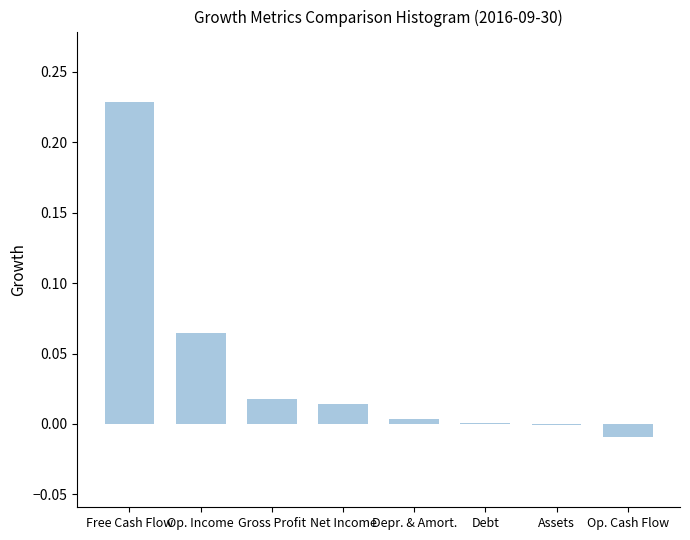

True or false: the data shows 0.0 at Net Income.

True